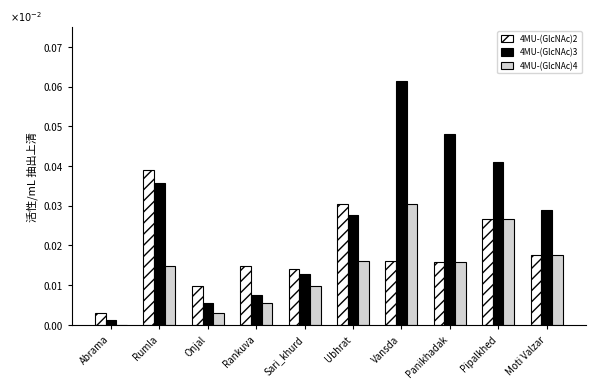

Which category has the highest value in the 4MU-(GlcNAc)3 series?

Vansda